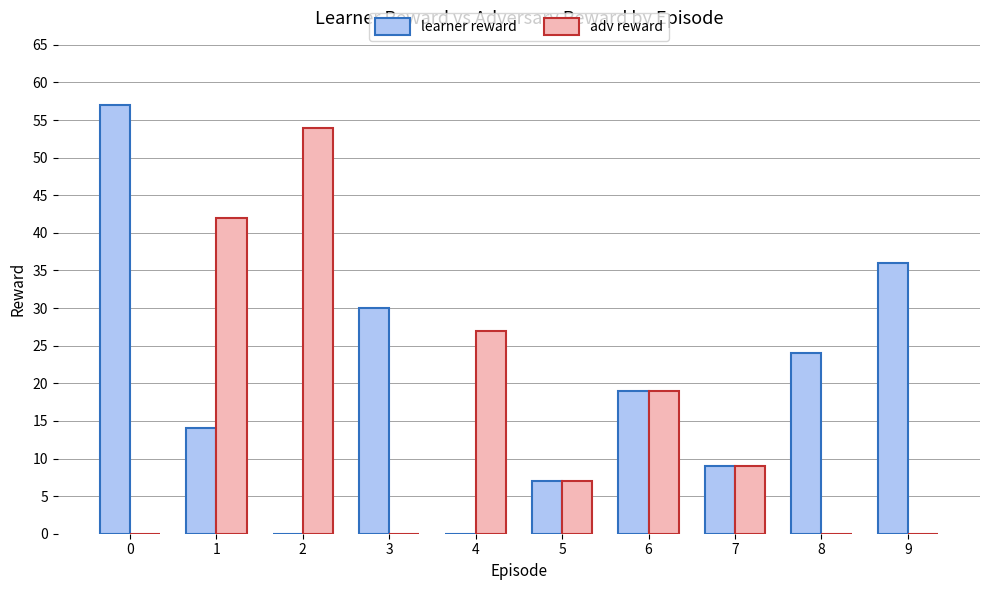

Which series has the largest total across all categories?

learner reward